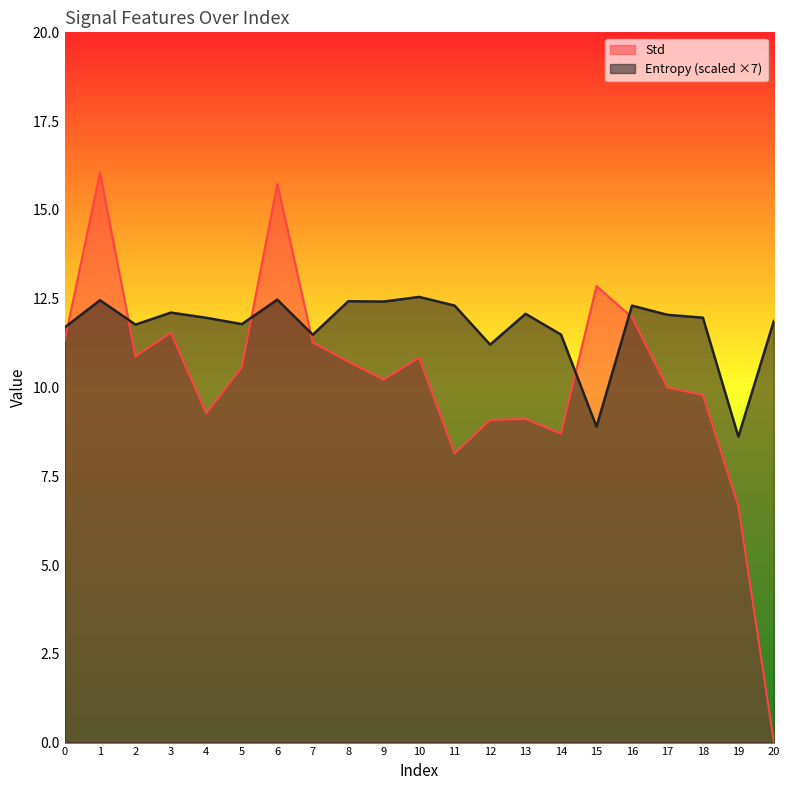

How many values in the Entropy series are below 11?

2